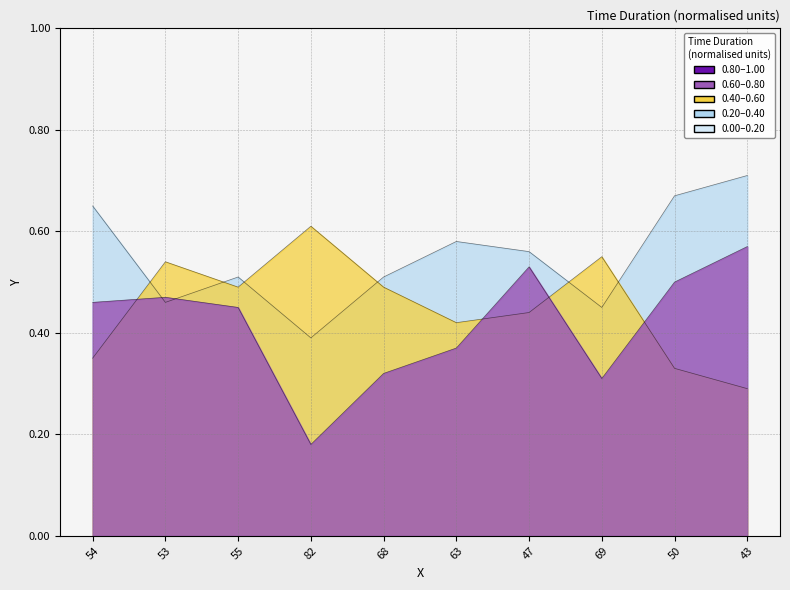

Count the col_3 values in the range 0 to 1.

10